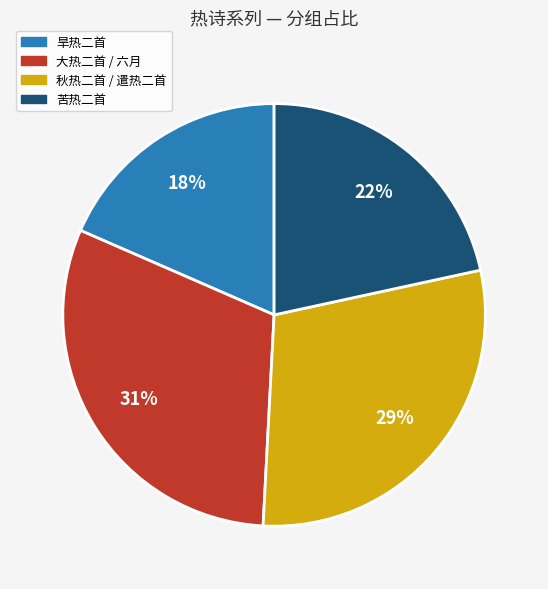

Does any single category account for the majority?

No